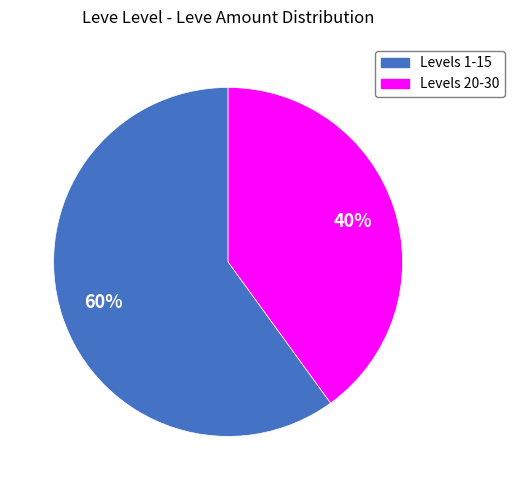

Is there any slice that represents more than half of the pie?

Yes